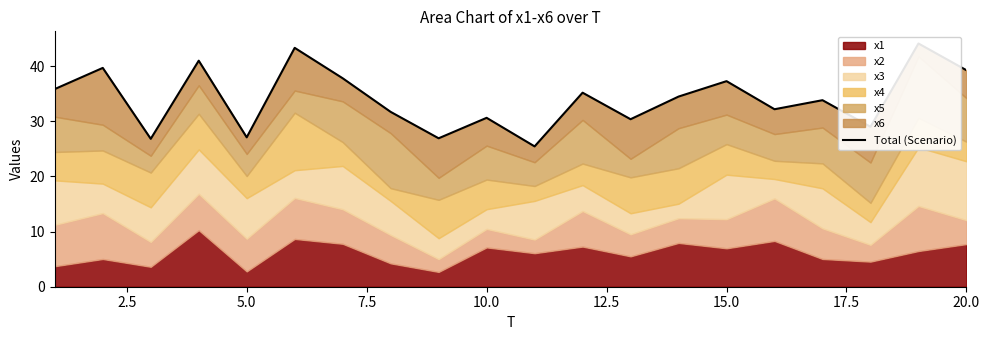

Count the number of categories in the chart.

20